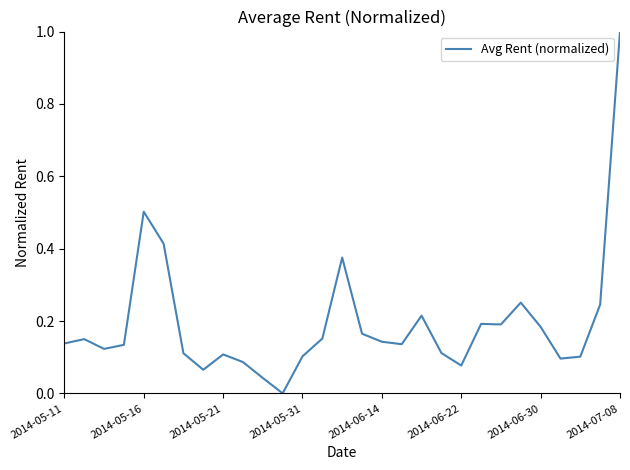

What is the greatest value displayed?

1.0